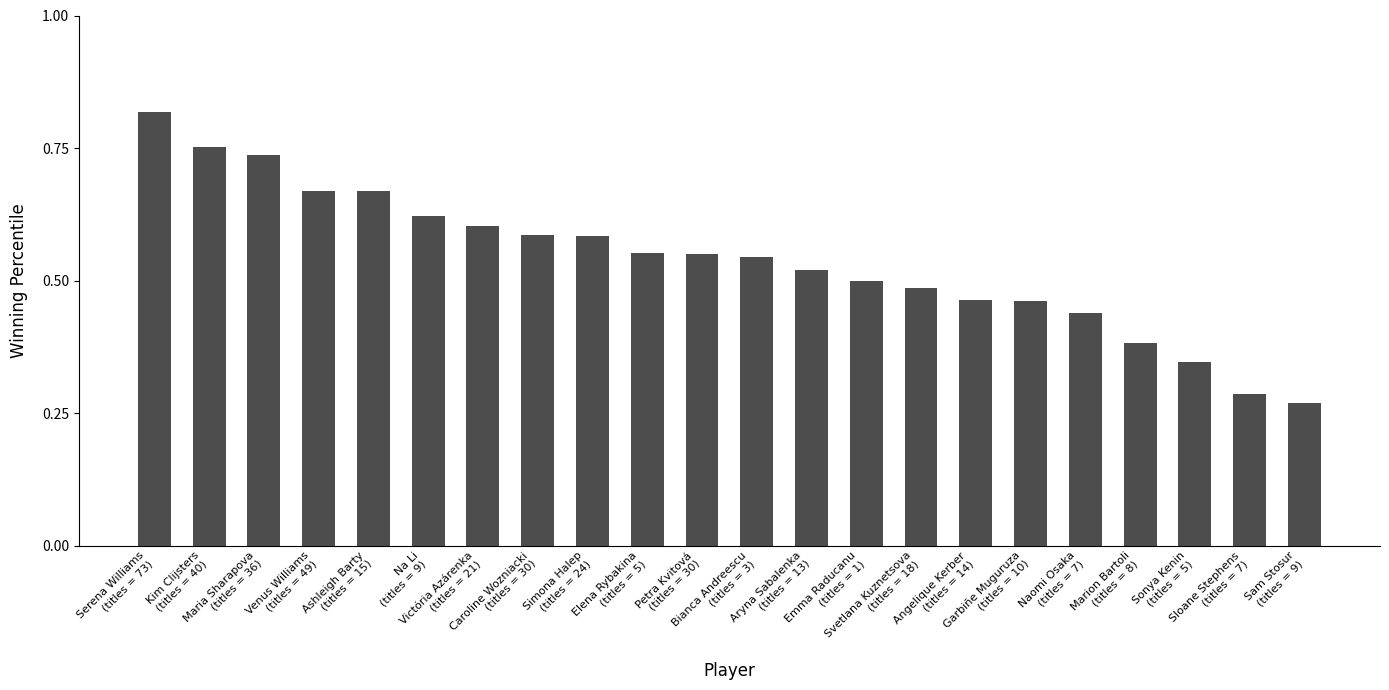

How many values are between 0 and 1?

22